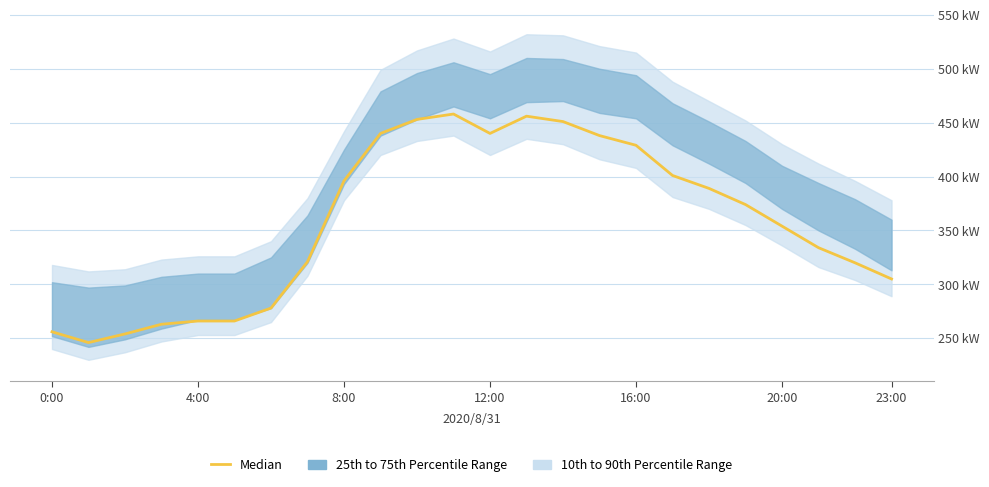

How many points are higher than both their immediate neighbors (excluding endpoints)?

2